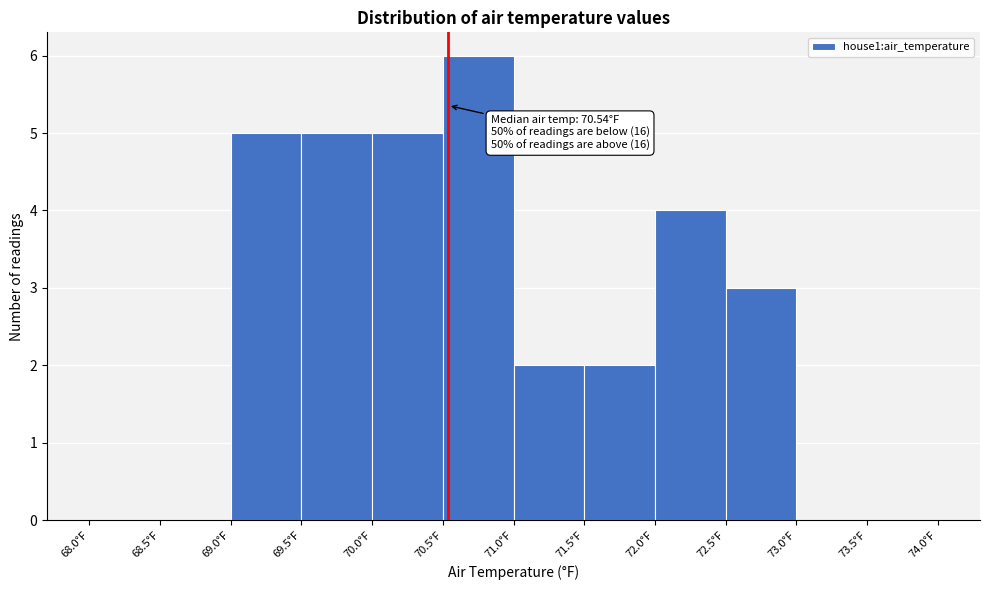

Over which range of the x-axis is the bar tallest?

70.5 to 71.0